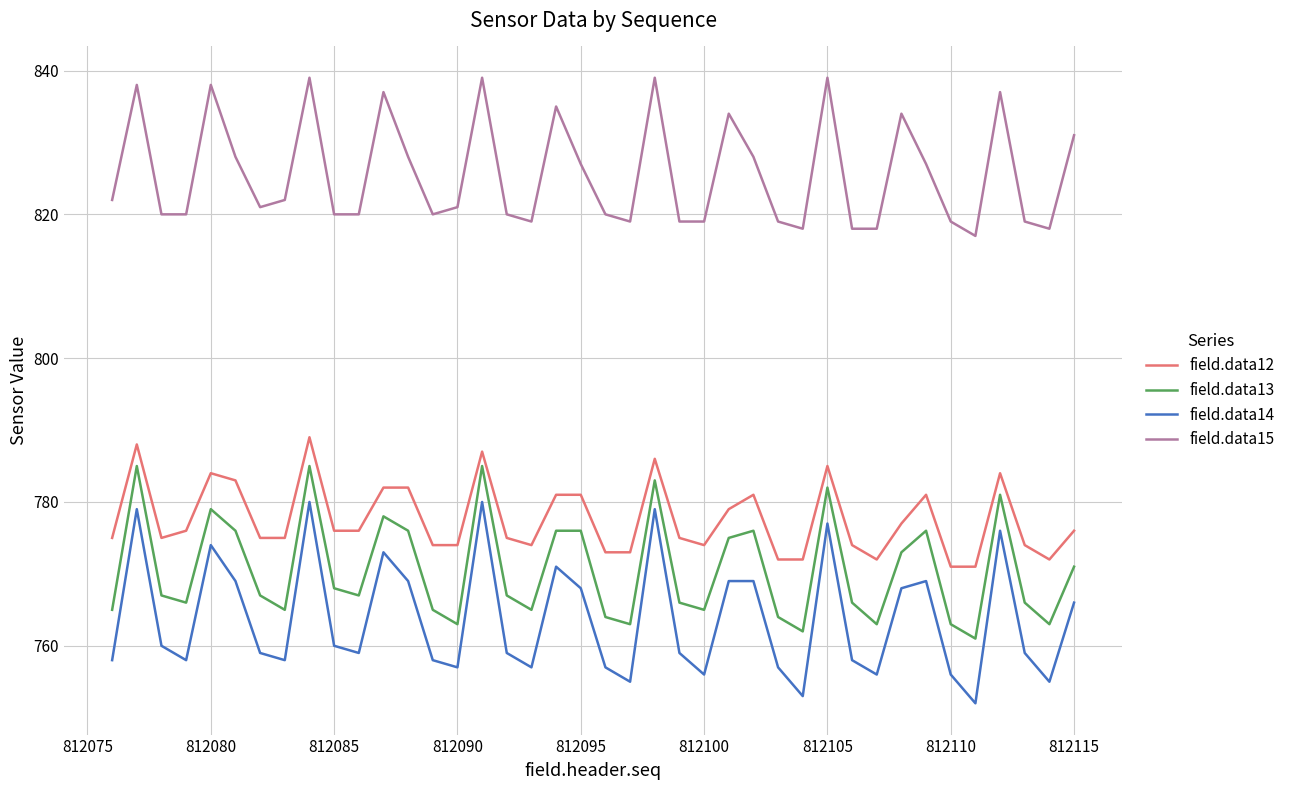

What is the lowest value of the field.data13 series?

761